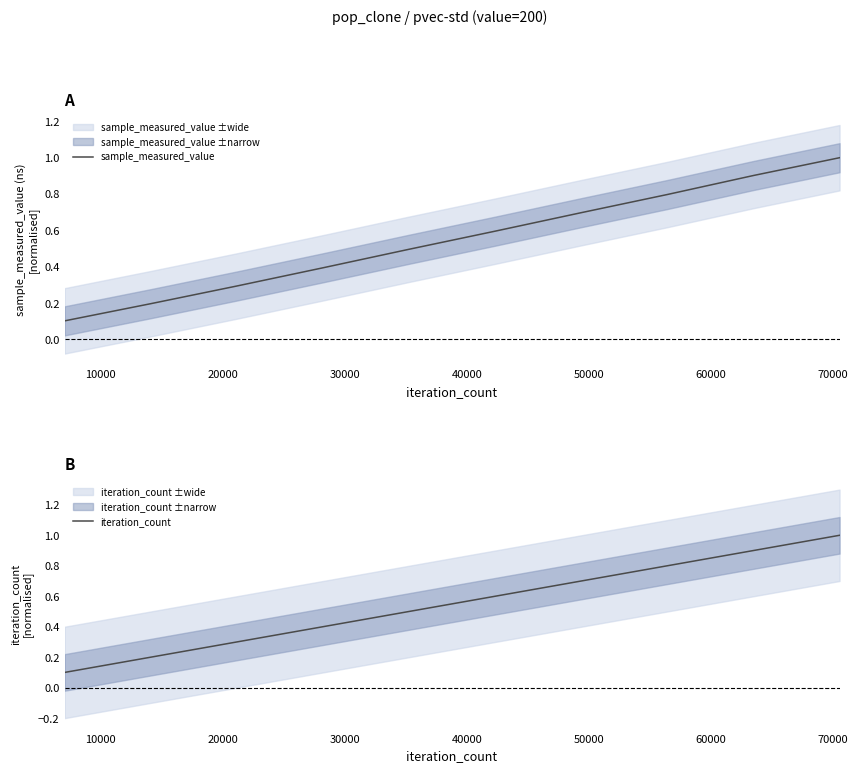

What is the maximum value for sample_measured_value?

1.0